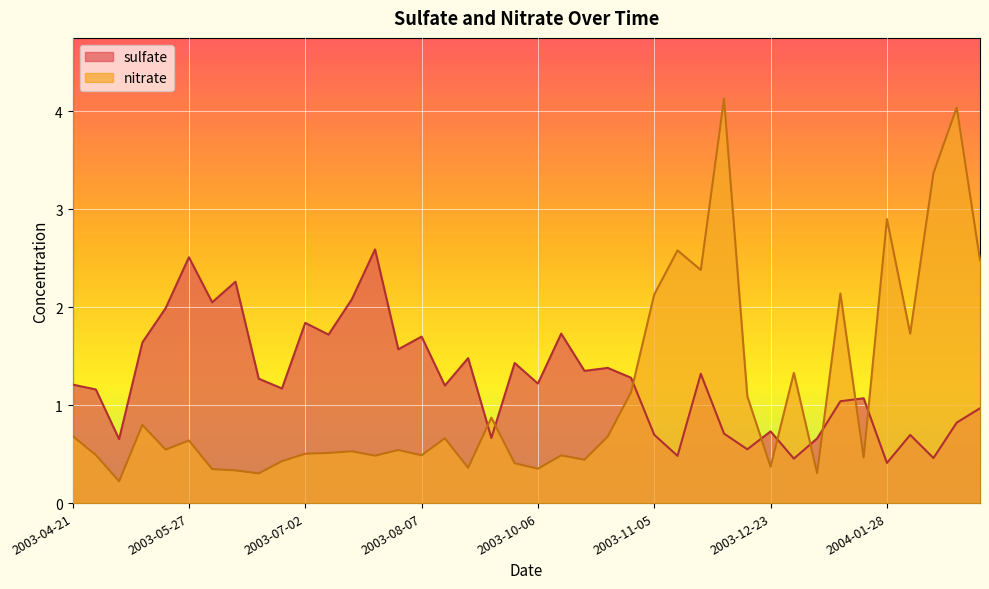

What is the label of the 3rd point from the right?

2004-02-09